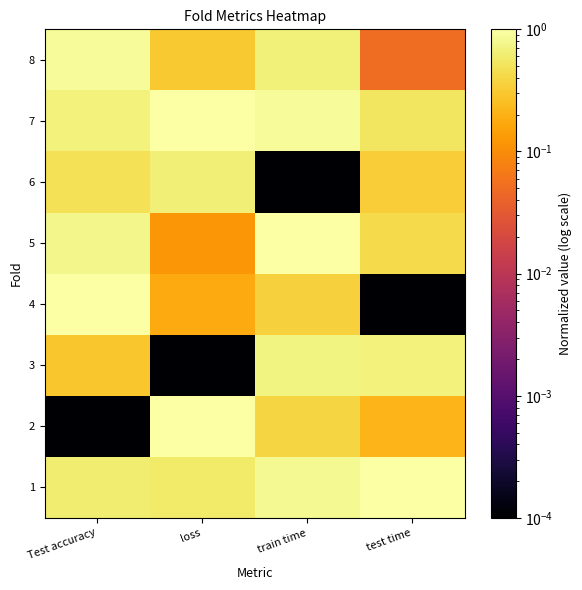

At which category is the sum across all series the highest?

train time